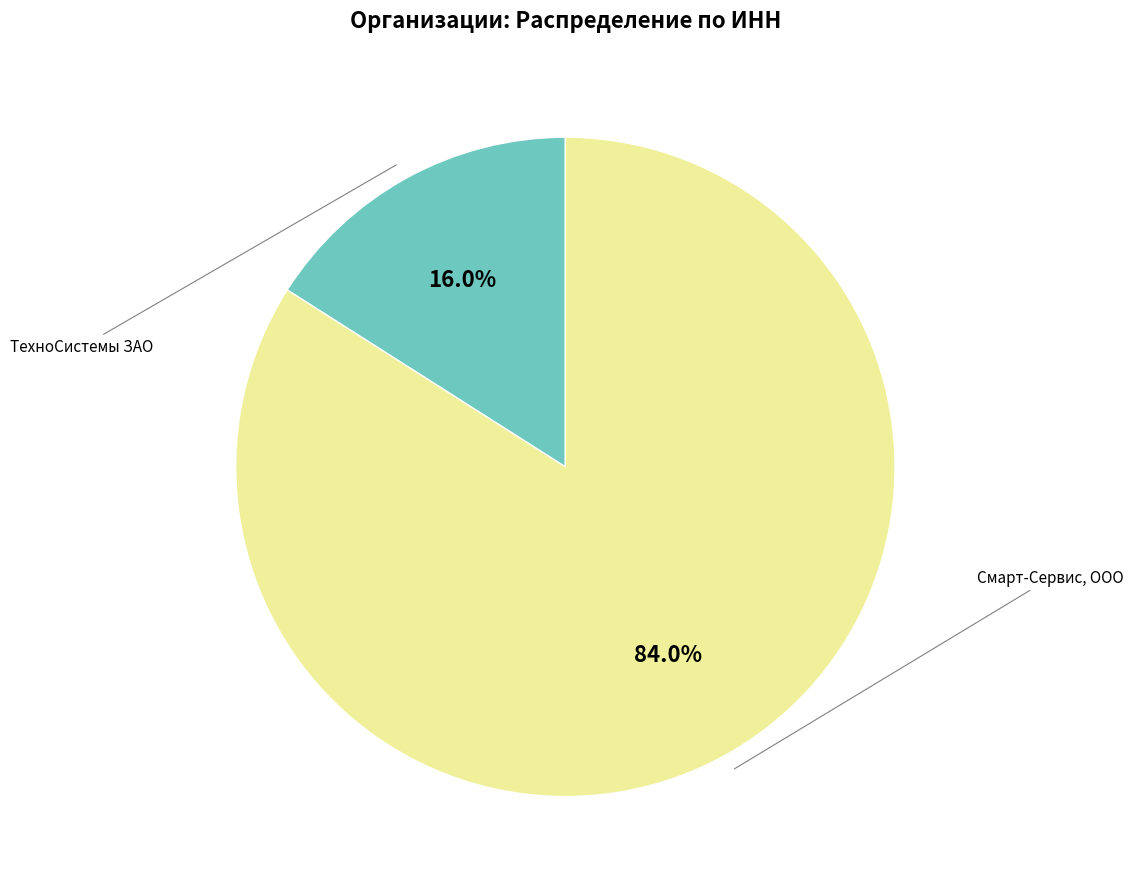

To the nearest percent, what is the difference between the largest and smallest slice percentages?

68%